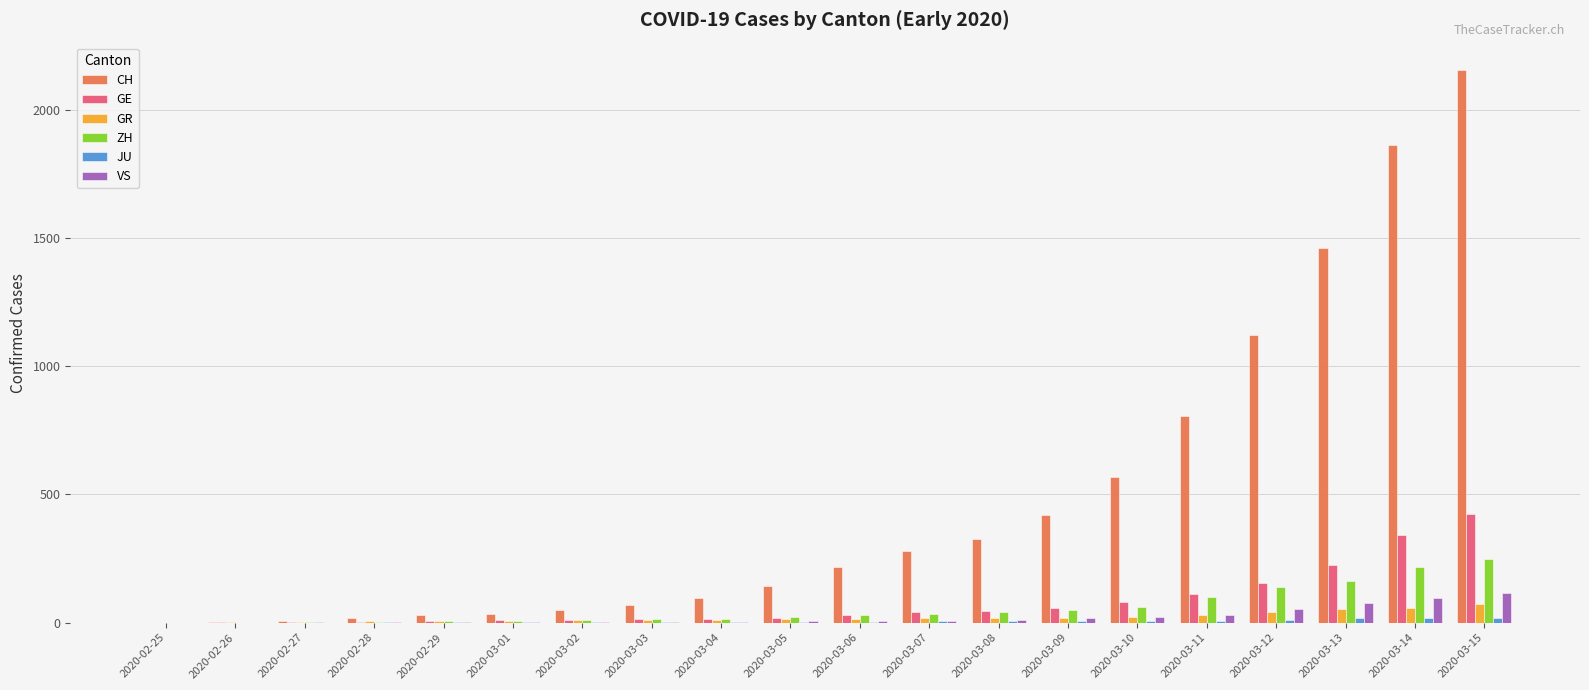

What is the sum of the GR values at 2020-02-29 and 2020-03-01?

12